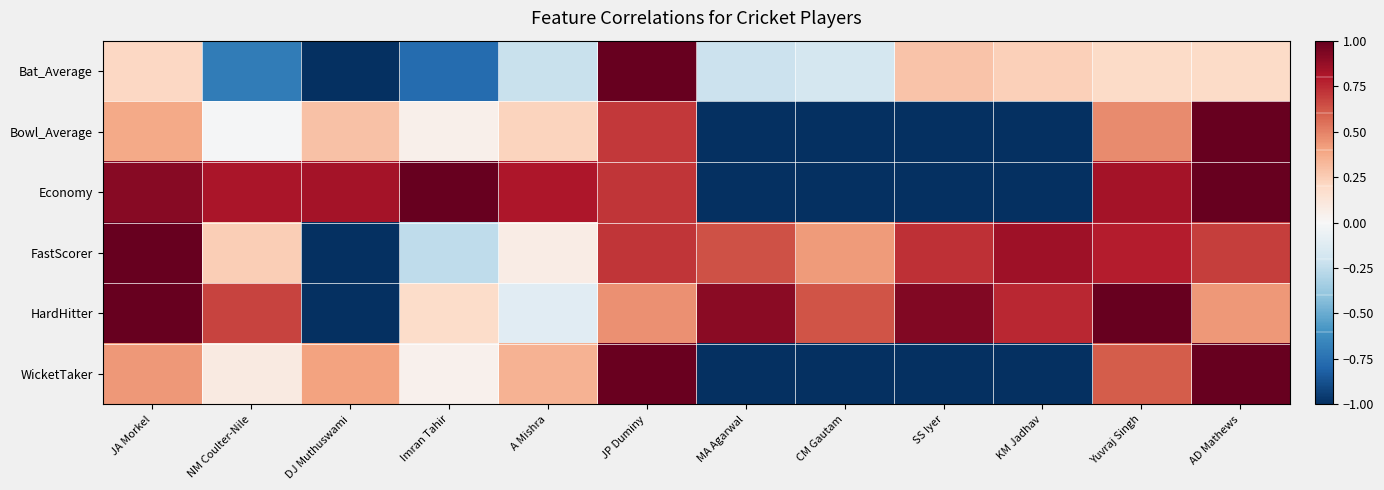

Rank the series by their maximum value, from lowest to highest.

Bat_Average, Bowl_Average, Economy, FastScorer, HardHitter, WicketTaker